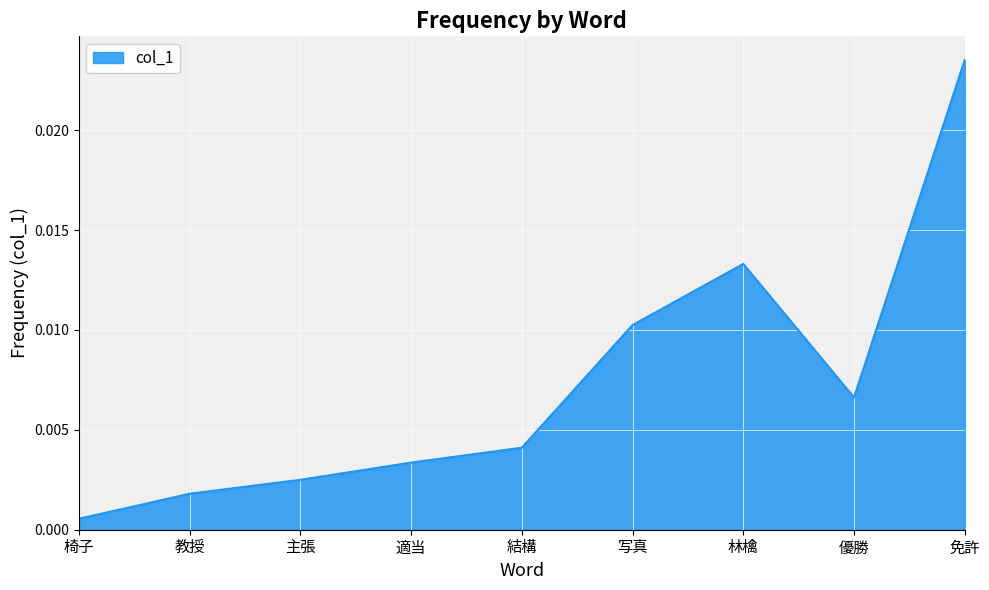

What position from the right is 教授?

8